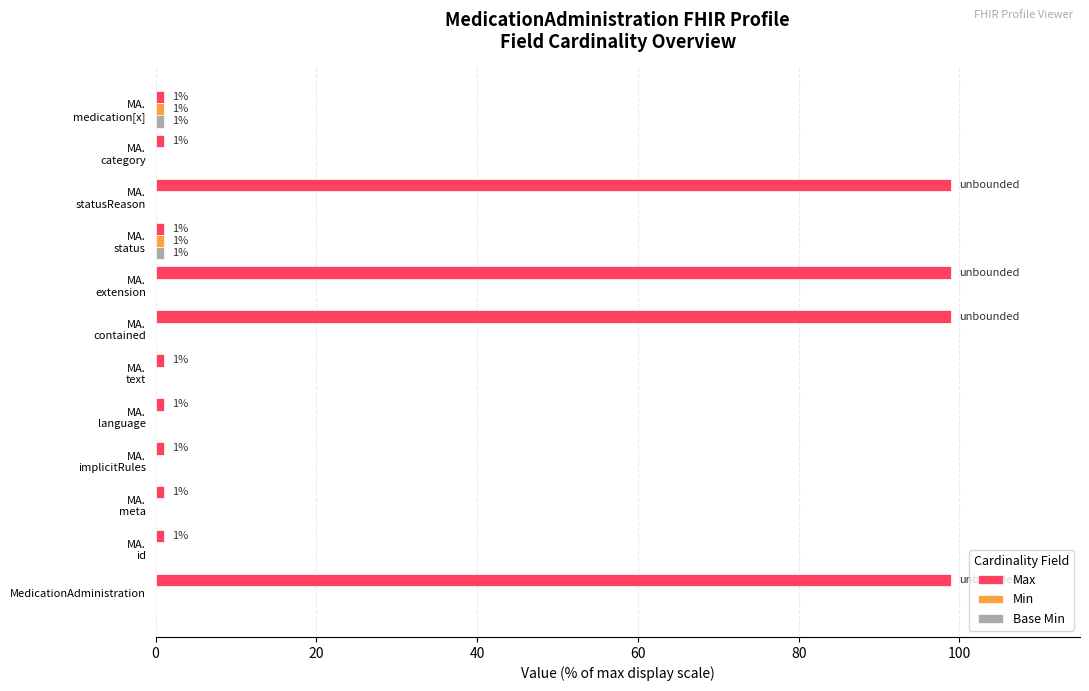

What is the greatest value displayed?

99